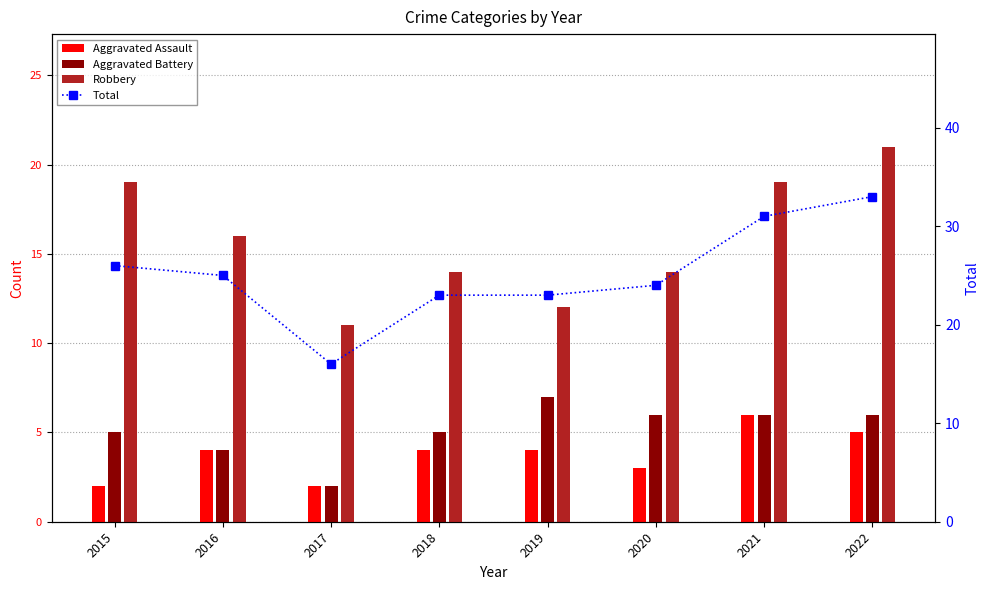

Reading left to right, what are all the values shown in this chart?

Aggravated Assault: 2	4	2	4	4	3	6	5
Aggravated Battery: 5	4	2	5	7	6	6	6
Robbery: 19	16	11	14	12	14	19	21
Total: 26	25	16	23	23	24	31	33